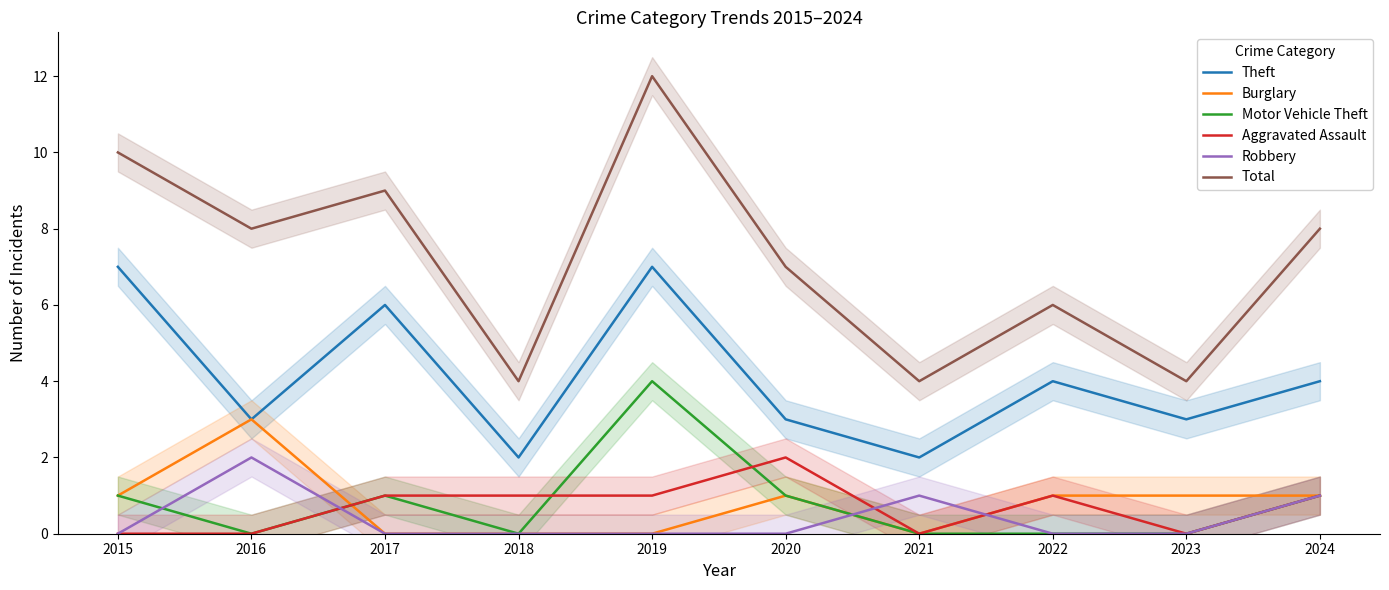

Reading left to right, what are all the values shown in this chart?

Theft: 2015=7	2016=3	2017=6	2018=2	2019=7	2020=3	2021=2	2022=4	2023=3	2024=4
Burglary: 2015=1	2016=3	2017=0	2018=0	2019=0	2020=1	2021=0	2022=1	2023=1	2024=1
Motor Vehicle Theft: 2015=1	2016=0	2017=1	2018=0	2019=4	2020=1	2021=0	2022=0	2023=0	2024=1
Aggravated Assault: 2015=0	2016=0	2017=1	2018=1	2019=1	2020=2	2021=0	2022=1	2023=0	2024=1
Robbery: 2015=0	2016=2	2017=0	2018=0	2019=0	2020=0	2021=1	2022=0	2023=0	2024=1
Total: 2015=10	2016=8	2017=9	2018=4	2019=12	2020=7	2021=4	2022=6	2023=4	2024=8